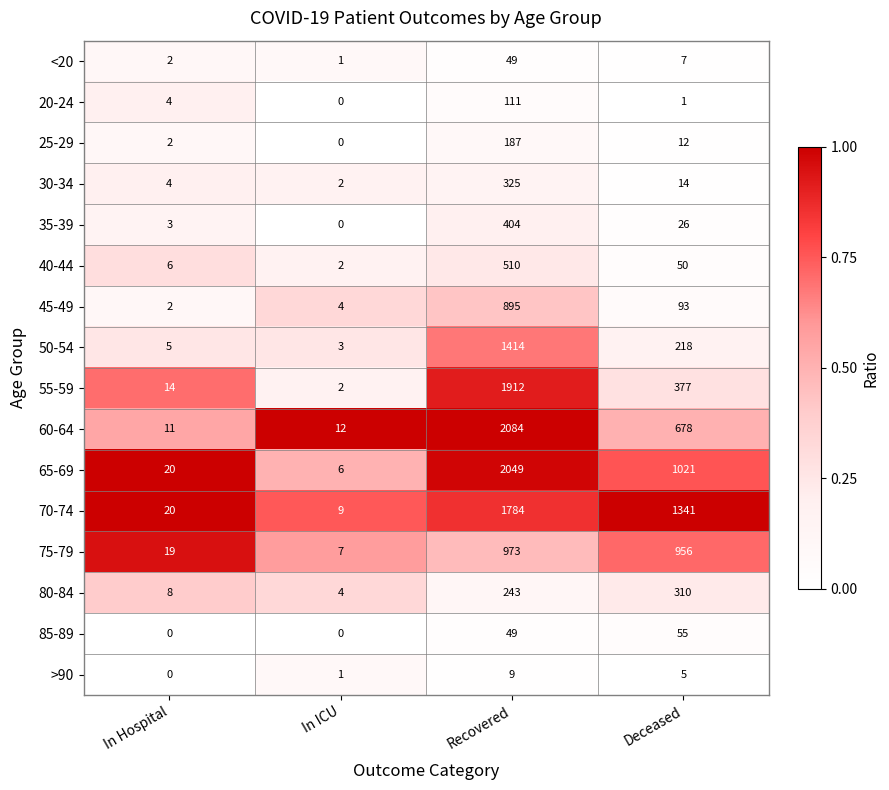

What is the maximum value for <20?

49